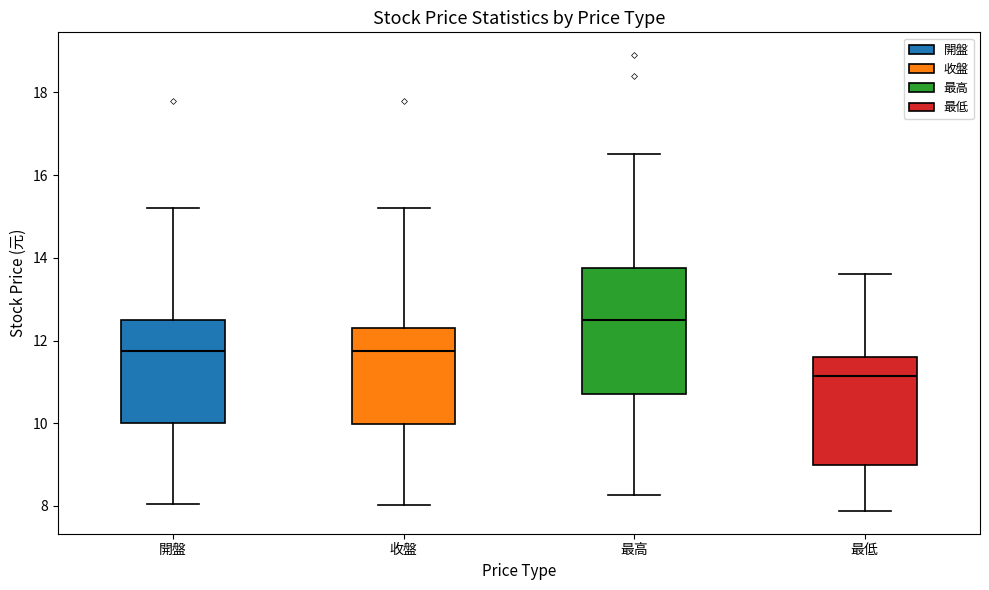

Reading left to right, transcribe this box plot: for each box, give where its median line is, the range the box spans, and where its two whiskers end, as read against the y-axis. The values are not printed on the chart, so give them approximately, as read against the axis.

開盤: median 11.8, box 10.0 to 12.6, whiskers 8.0 to 15.2
收盤: median 11.8, box 10.0 to 12.4, whiskers 8.0 to 15.2
最高: median 12.6, box 10.8 to 13.8, whiskers 8.2 to 16.6
最低: median 11.2, box 9.0 to 11.6, whiskers 7.8 to 13.6